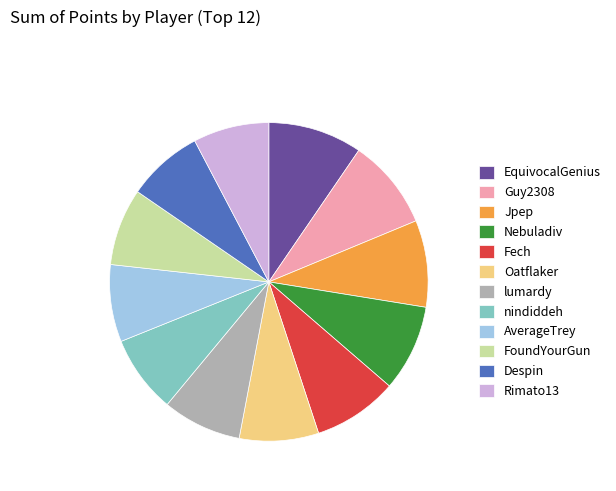

Does Nebuladiv represent more than half of the total?

No